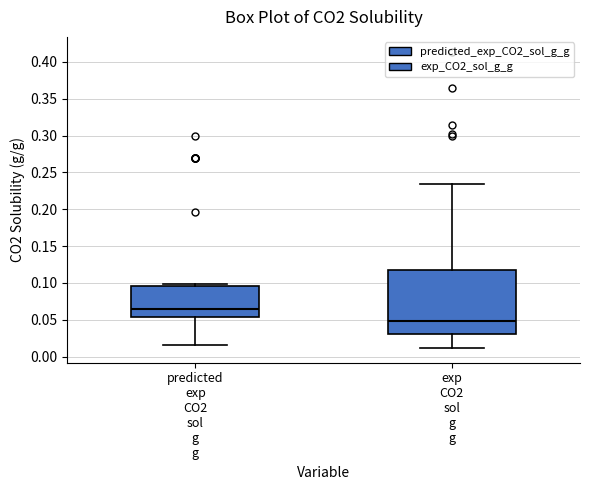

Reading left to right, transcribe this box plot: for each box, give where its median line is, the range the box spans, and where its two whiskers end, as read against the y-axis. The values are not printed on the chart, so give them approximately, as read against the axis.

predicted exp CO2 sol g g: median 0.065, box 0.055 to 0.095, whiskers 0.015 to 0.100
exp CO2 sol g g: median 0.050, box 0.030 to 0.115, whiskers 0.010 to 0.235